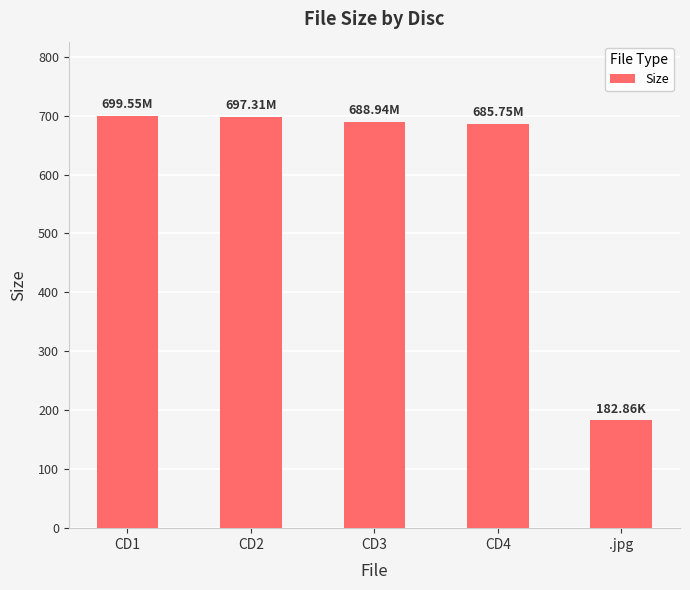

Count the number of values greater than 688.

3